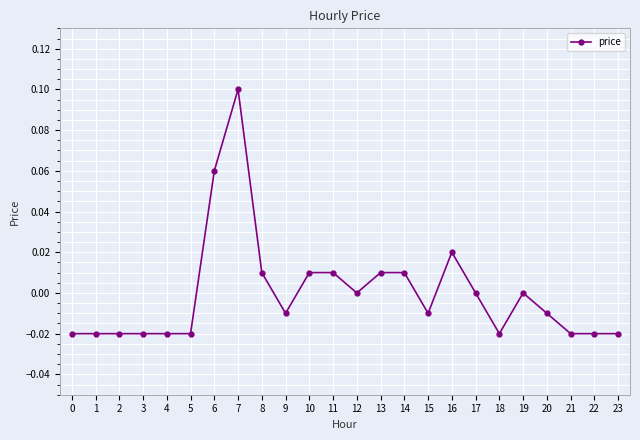

Is it true that the value at 21 is -0.0?

True